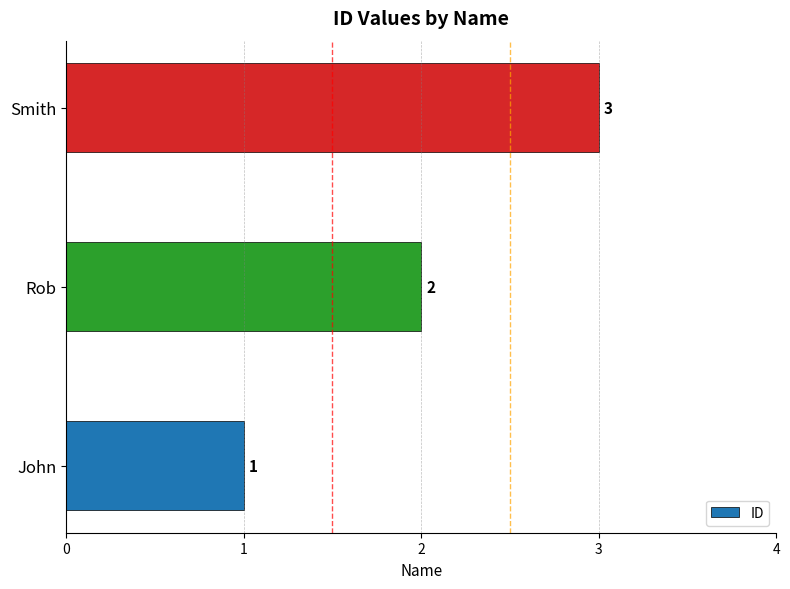

Does the chart contain stacked bars?

No